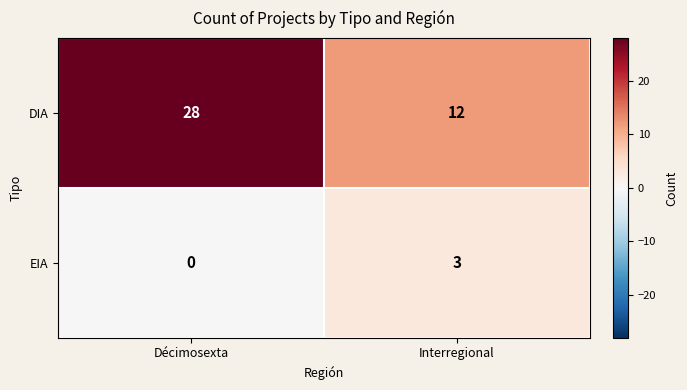

List the series in order of their overall mean, lowest first.

EIA, DIA